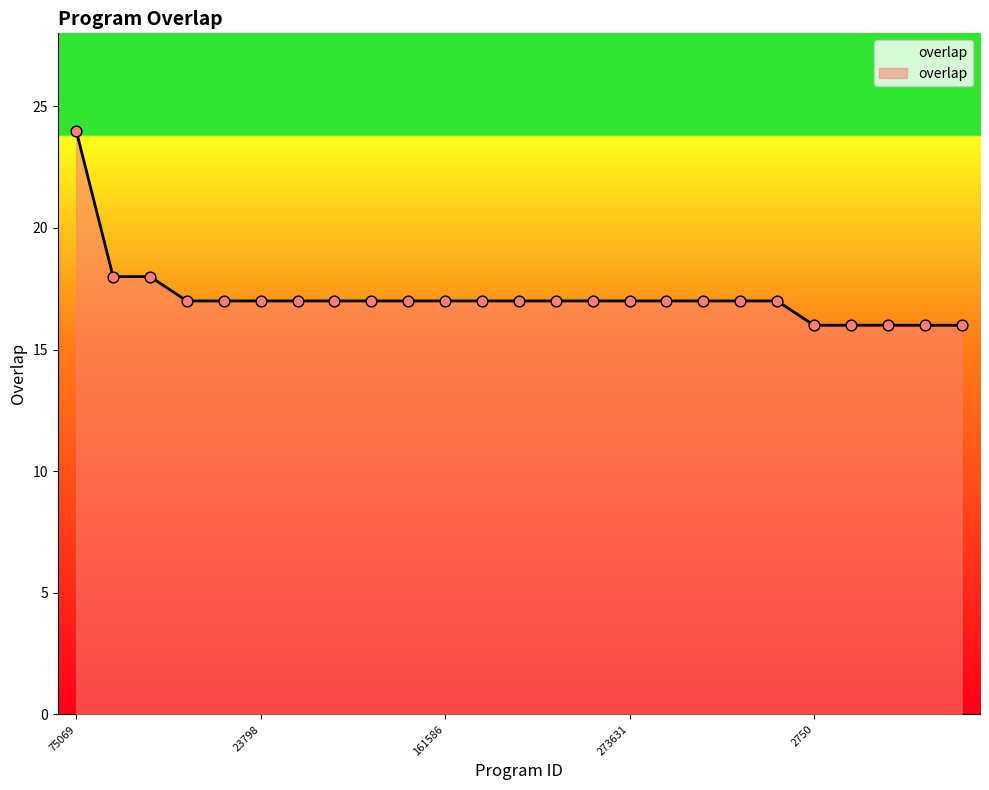

What is the minimum value shown in the chart?

16